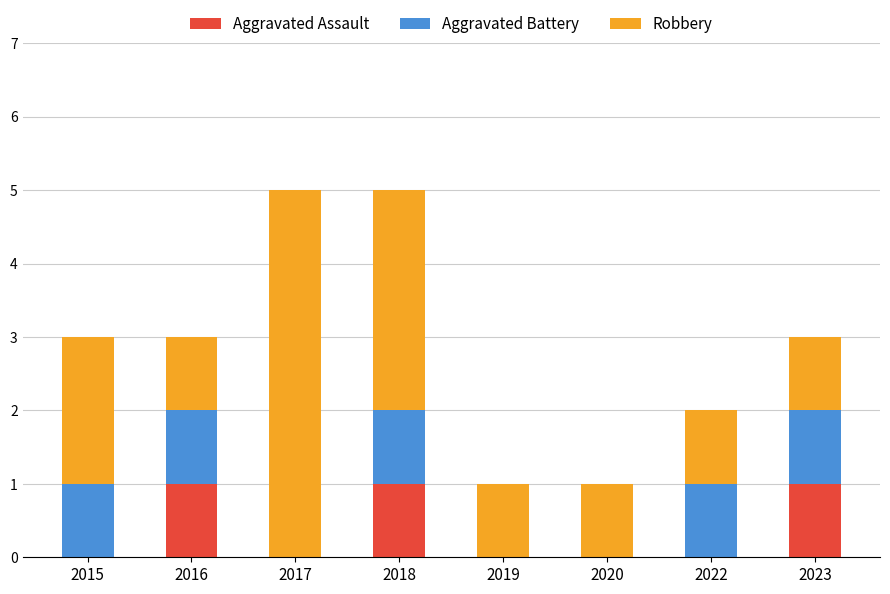

The value of Aggravated Assault at 2018 is 0. True or false?

False